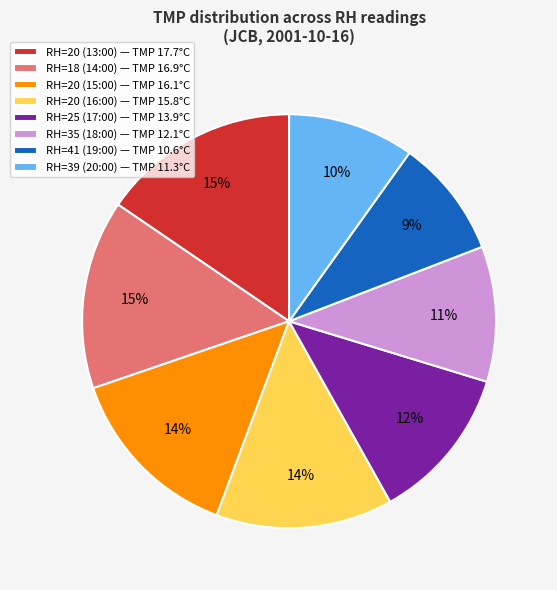

To the nearest percent, what percentage of the pie is RH=18 (14:00)?

15%